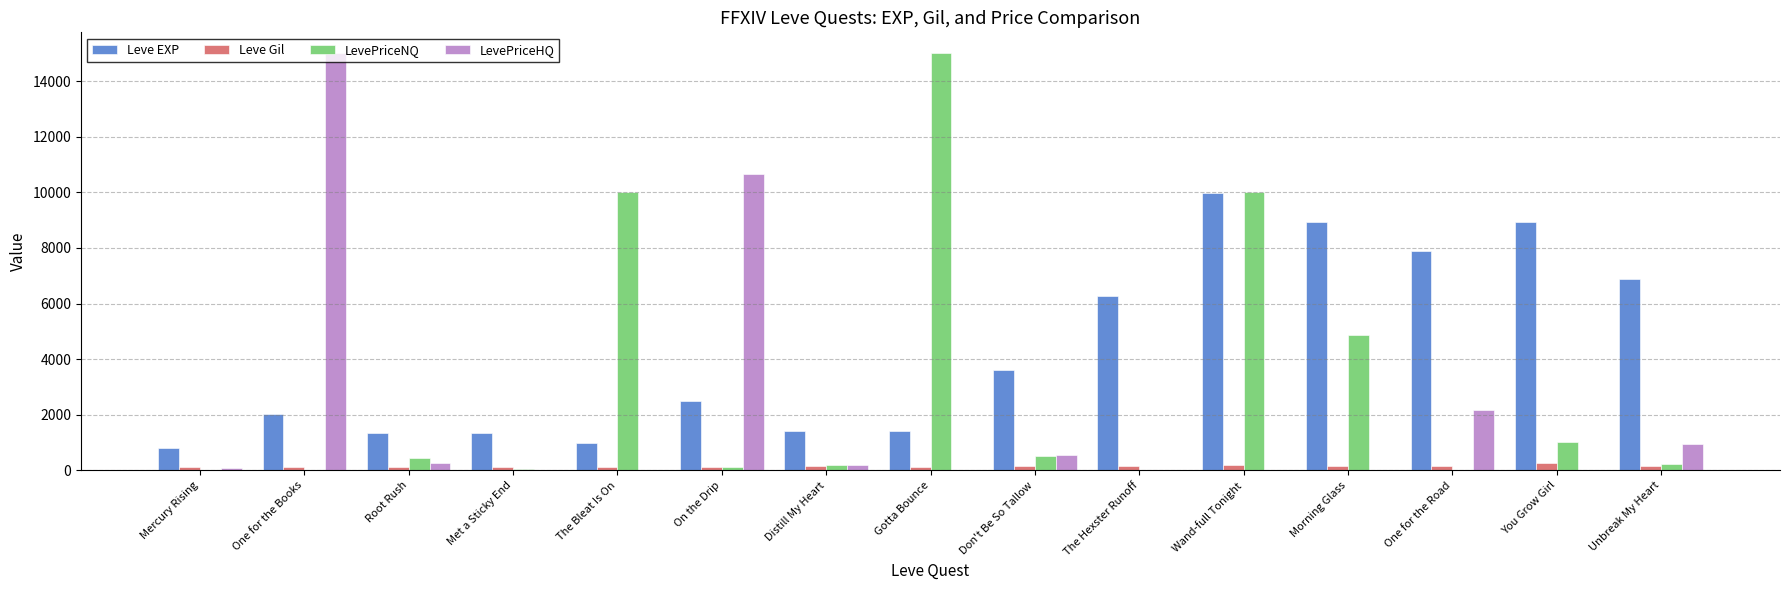

Does the chart contain stacked bars?

No